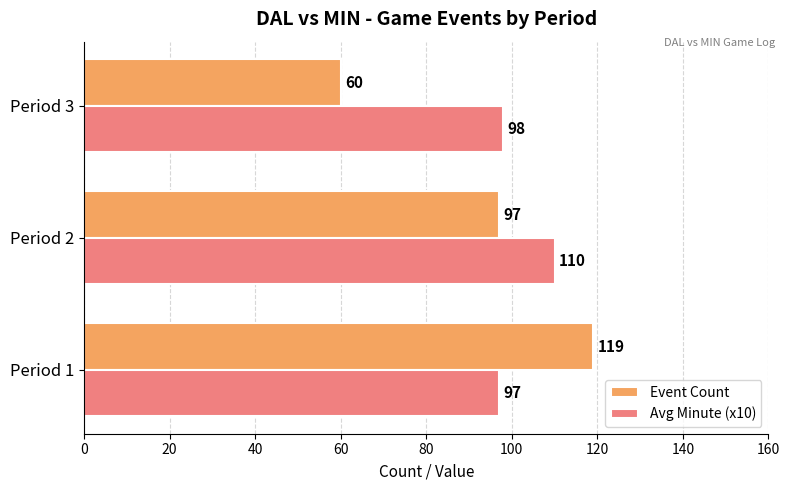

The value of Avg Minute (x10) at Period 3 is 54. True or false?

False